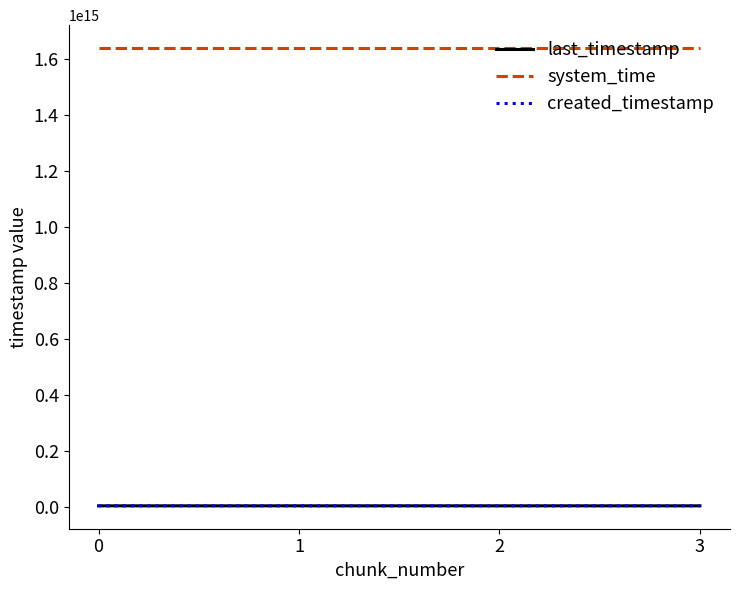

True or false: system_time and created_timestamp cross at least once.

False